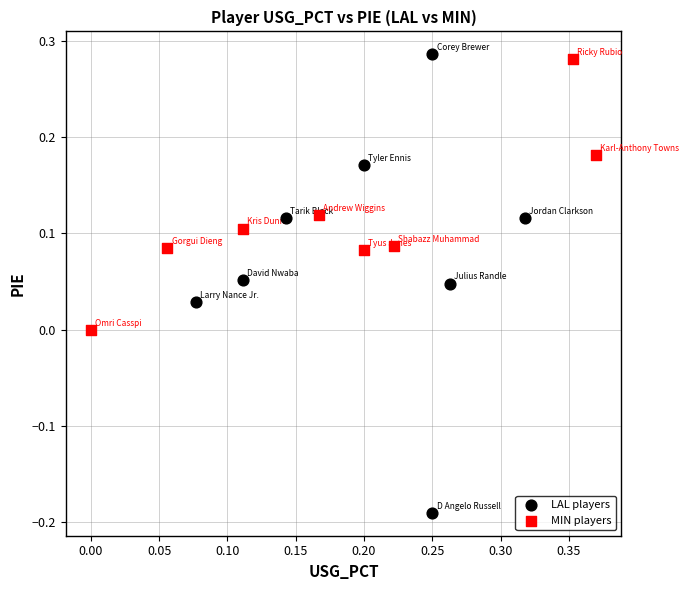

Which series contains the lowest Y value?

LAL players